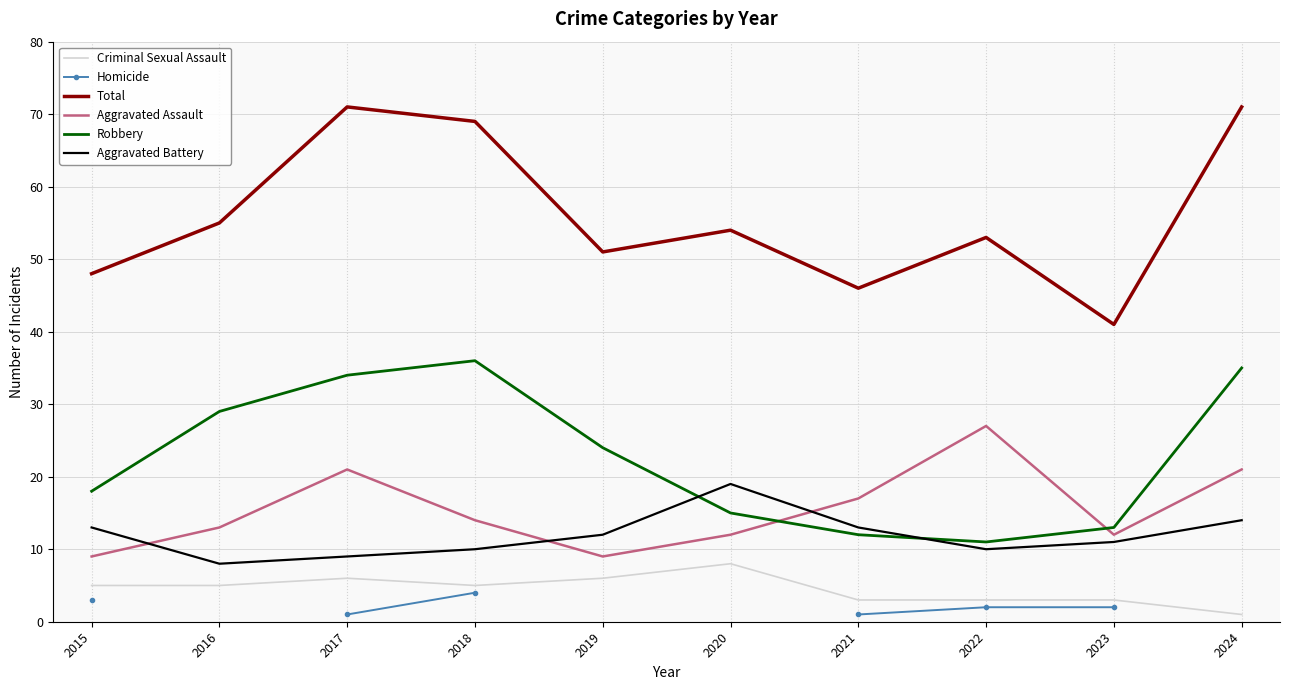

Is it true that Aggravated Assault equals 2.1 at 2015?

False